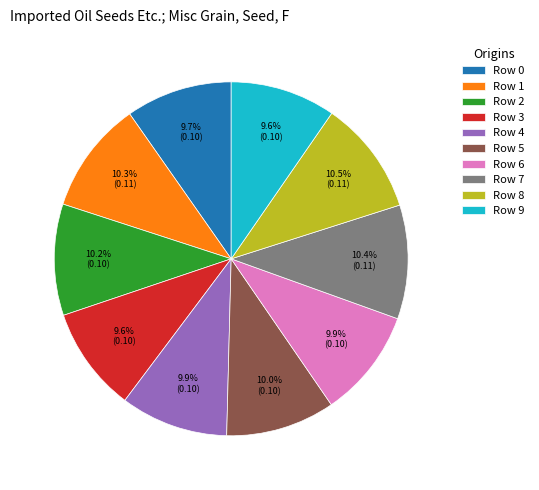

To the nearest percent, what portion does Row 1 represent?

10%